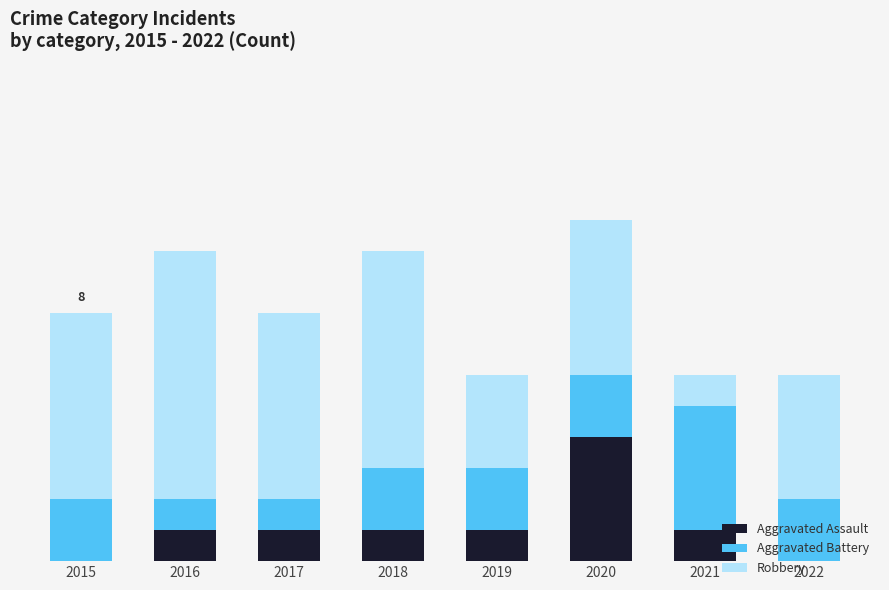

Count the Aggravated Battery values in the range 2 to 3.

5